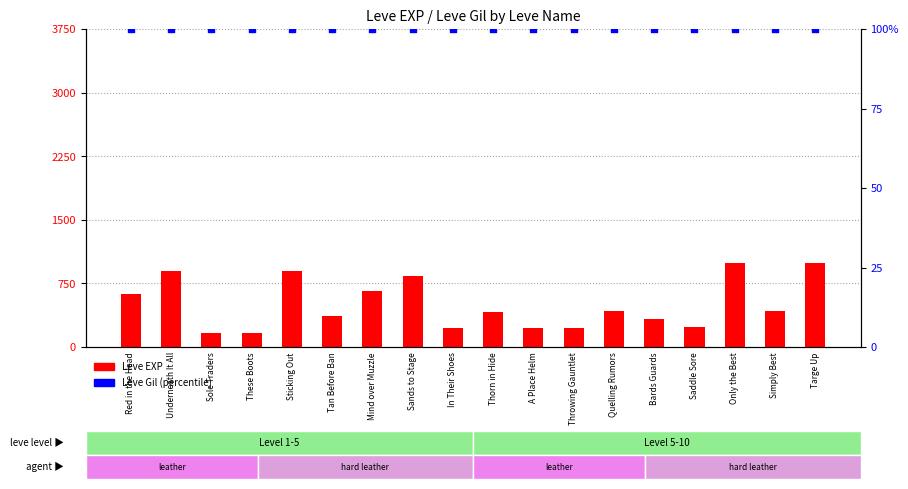

Which series has the widest spread of Y values?

Leve EXP